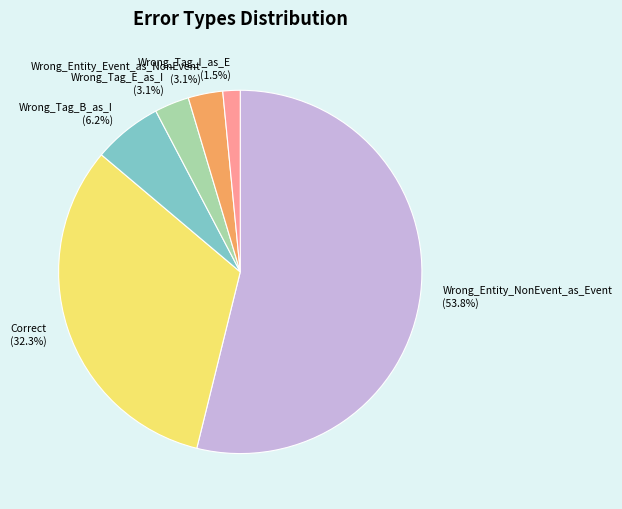

Is the sum of Wrong_Entity_NonEvent_as_Event and Correct greater than half?

Yes